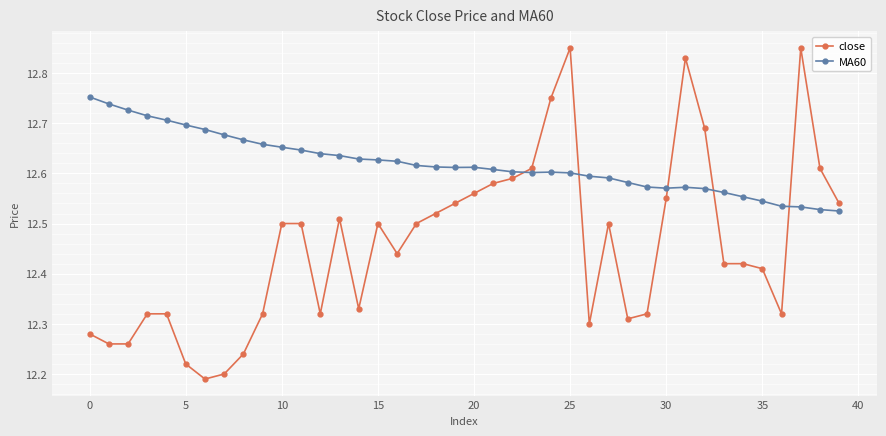

What is the sum of all close values?

498.3